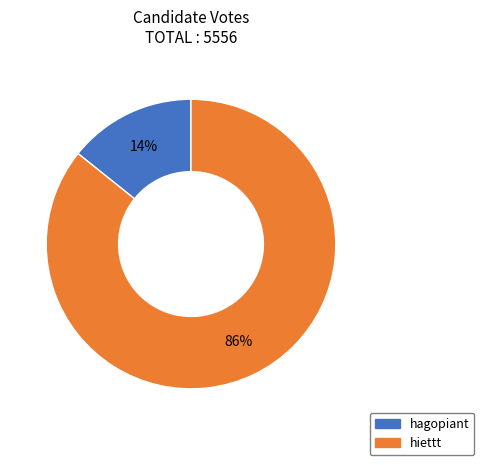

Which slice is the smallest?

hagopiant